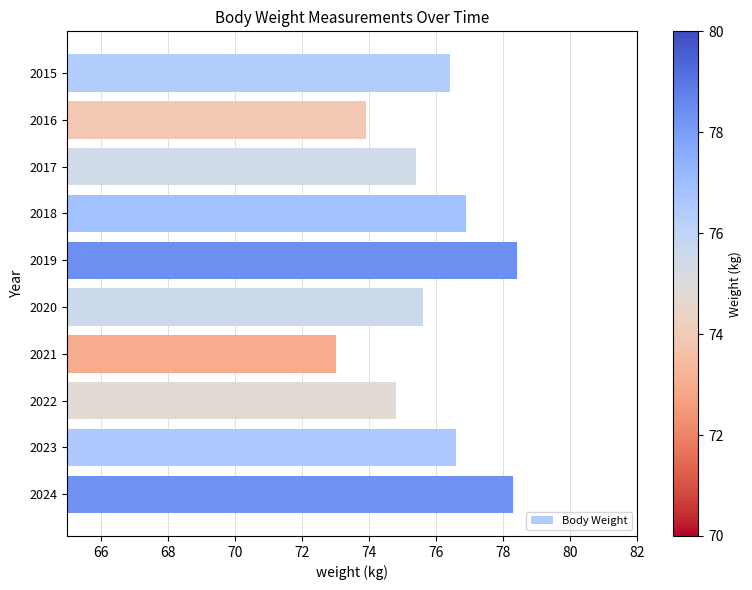

The chart shows a value of 75.6 at 2020. True or false?

True